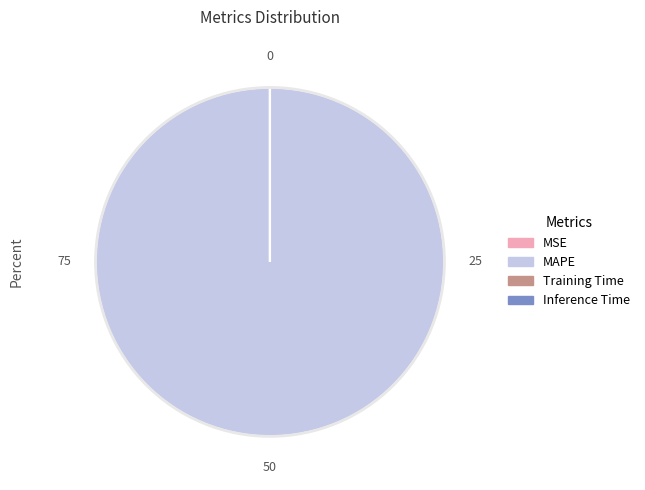

Which slice is the largest?

MAPE